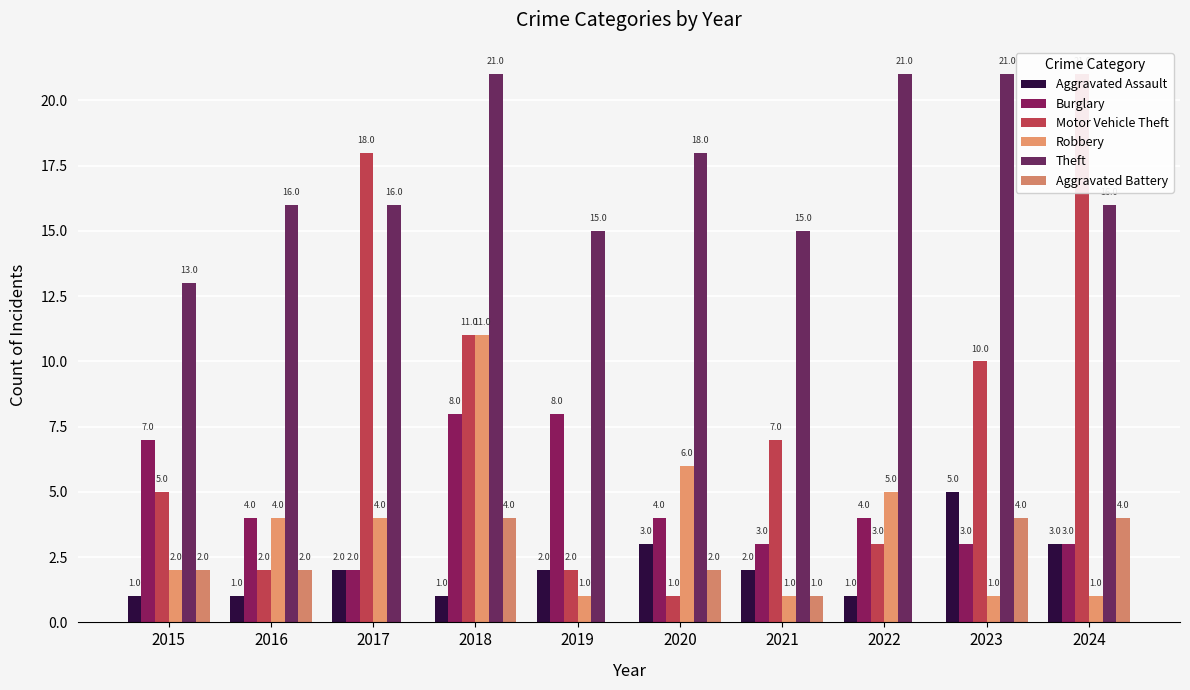

What is the difference between the second highest and minimum values in the Motor Vehicle Theft series?

17